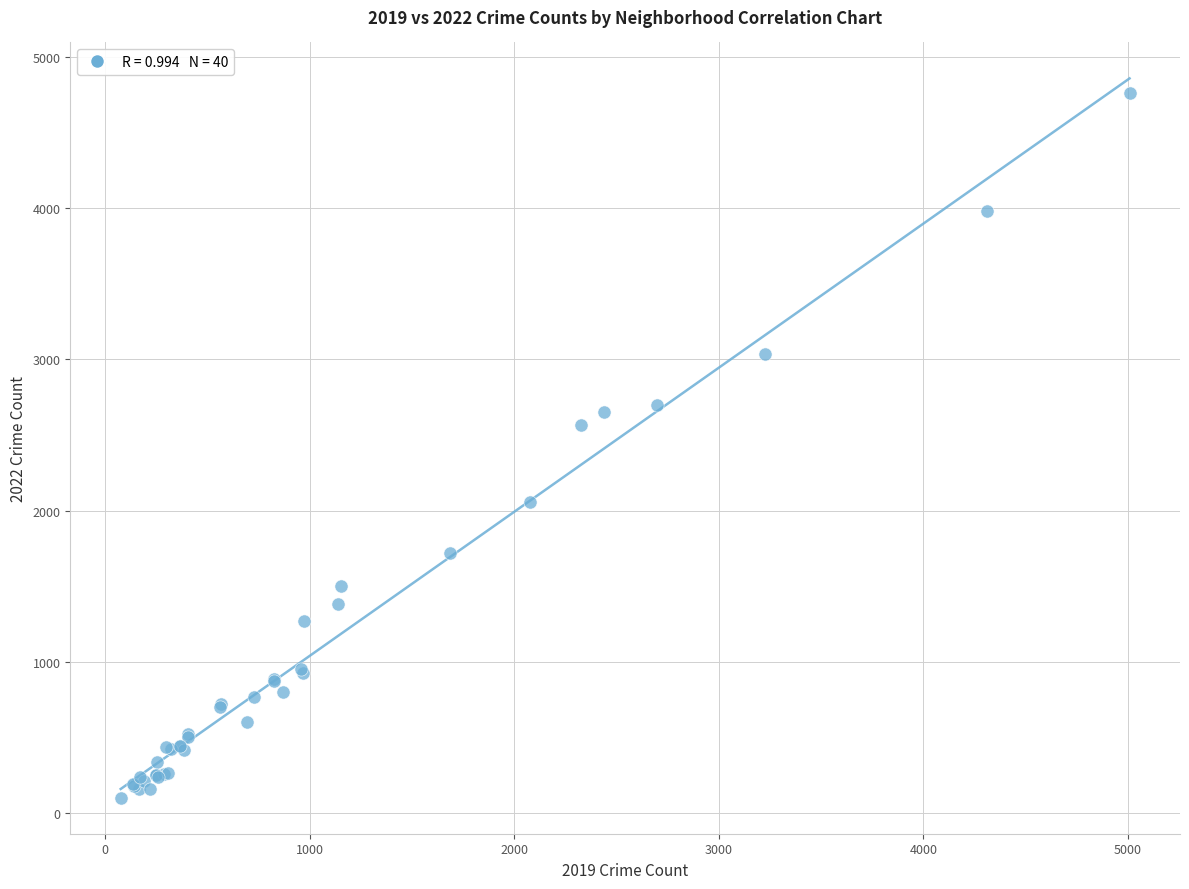

What Y value in the scatter plot is closest to 2430?

2566